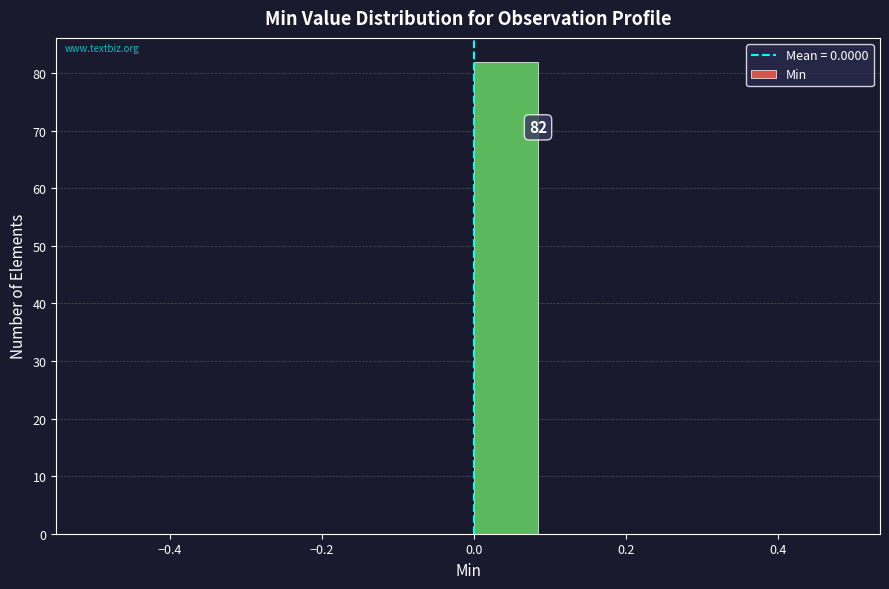

Over which range of the x-axis is the bar tallest?

0.0 to 0.1